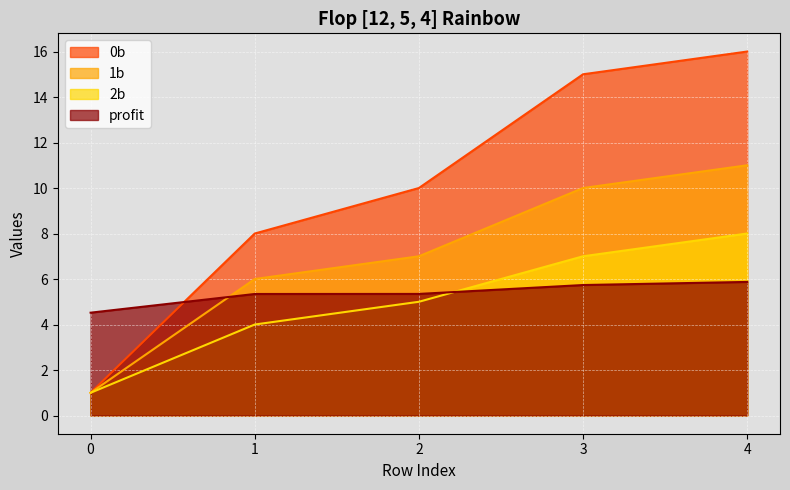

Which label corresponds to the largest value in the chart?

4